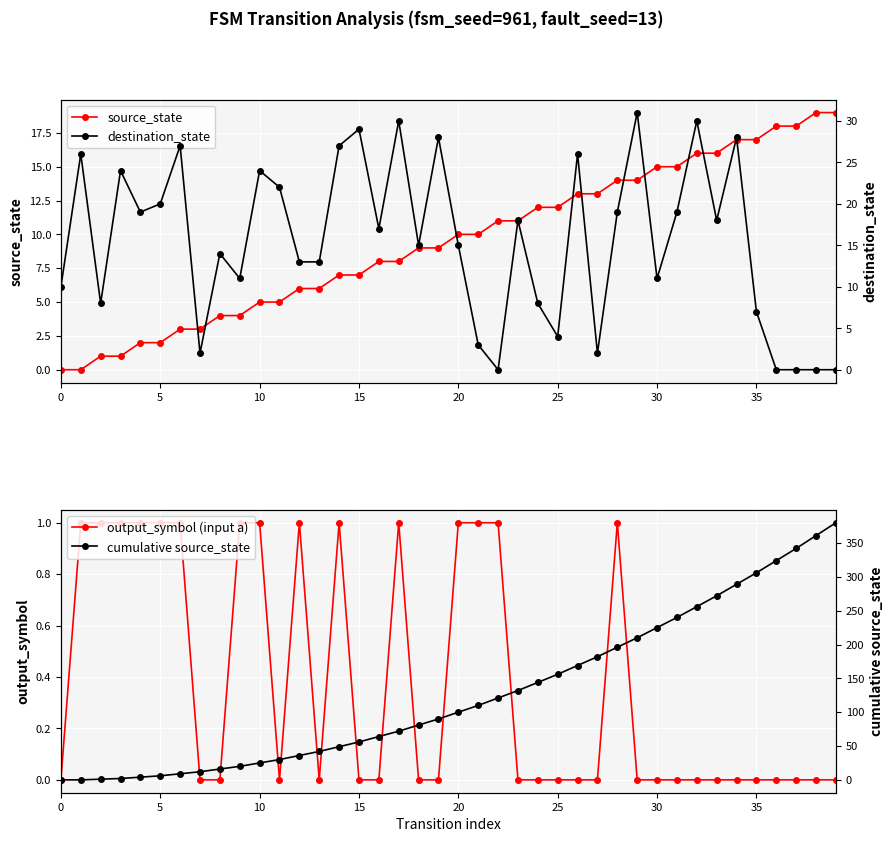

How many interior local peaks does the output_symbol (input a) series have?

4